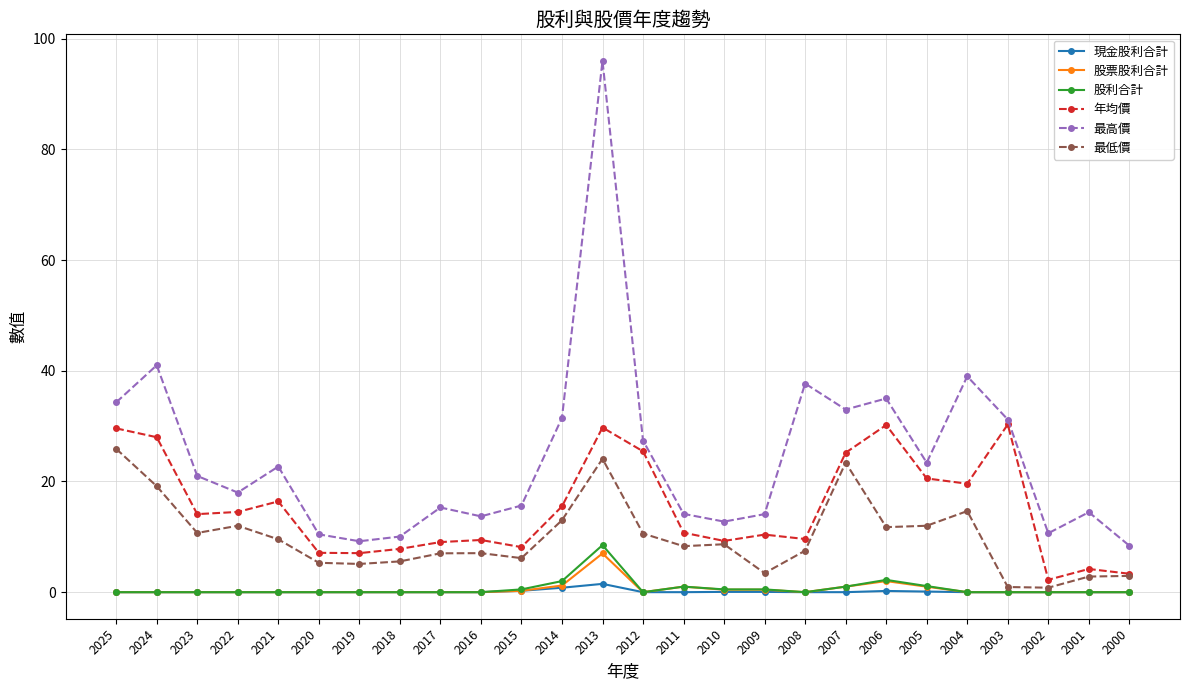

True or false: 最高價 has a value of 50.9 at 2025.

False